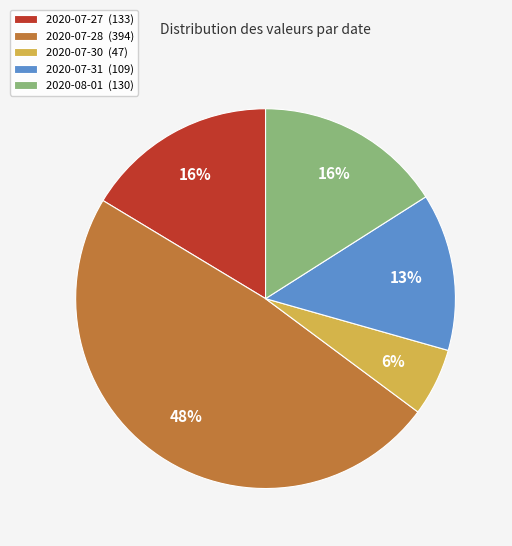

Between 2020-07-31 (109) and 2020-07-27 (133), which is larger?

2020-07-27 (133)